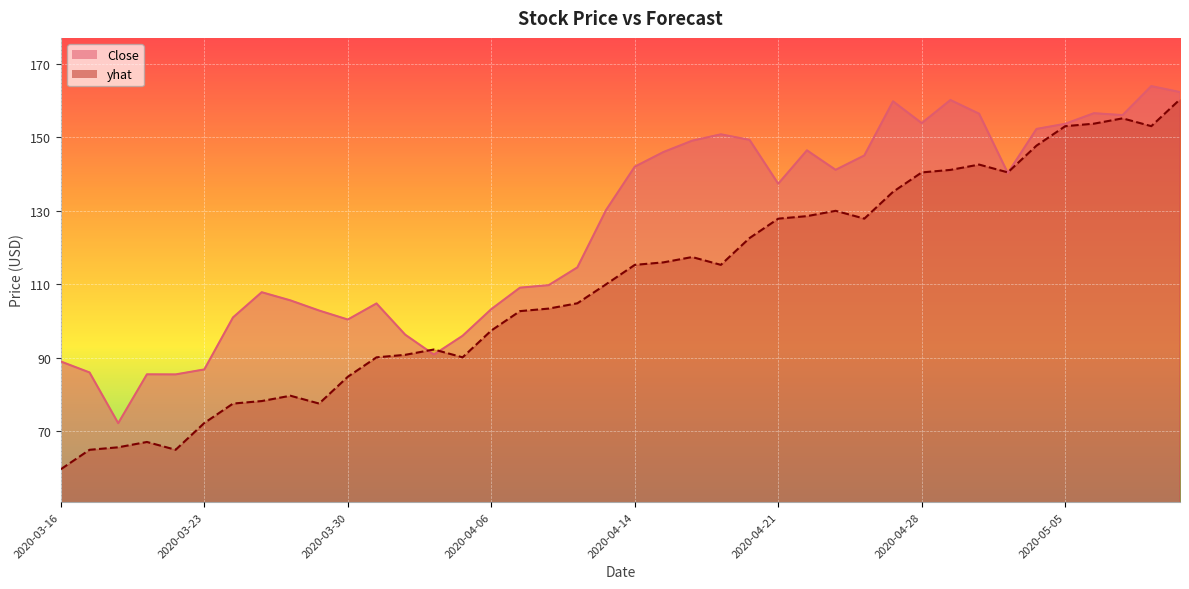

Rank the series by their maximum value, from lowest to highest.

yhat, Close